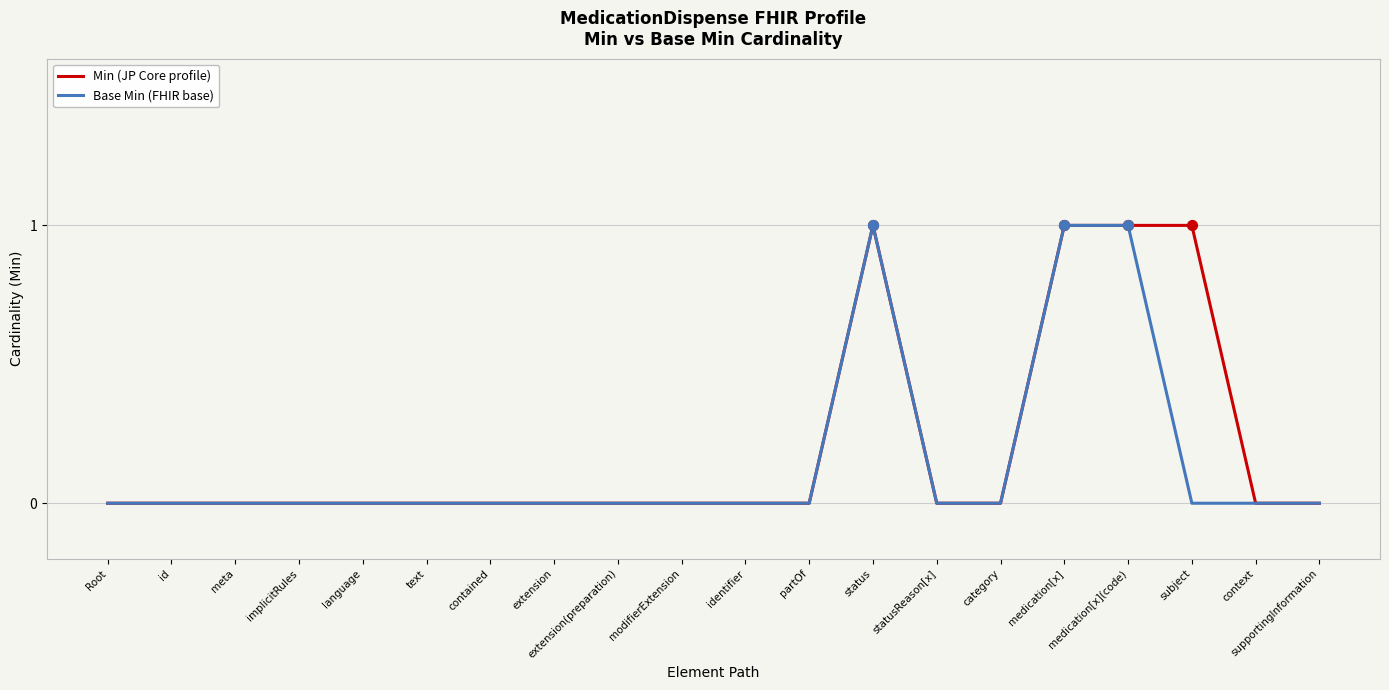

What position from the right is statusReason[x]?

7